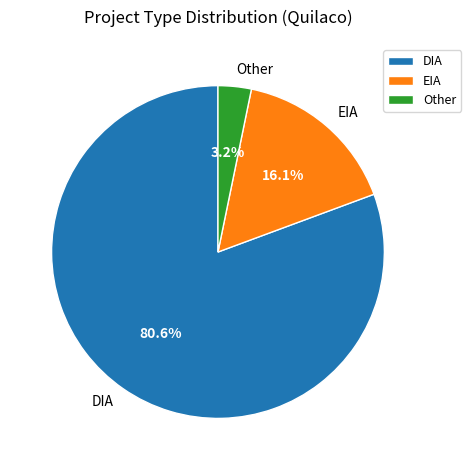

Is the sum of DIA and Other greater than half?

Yes